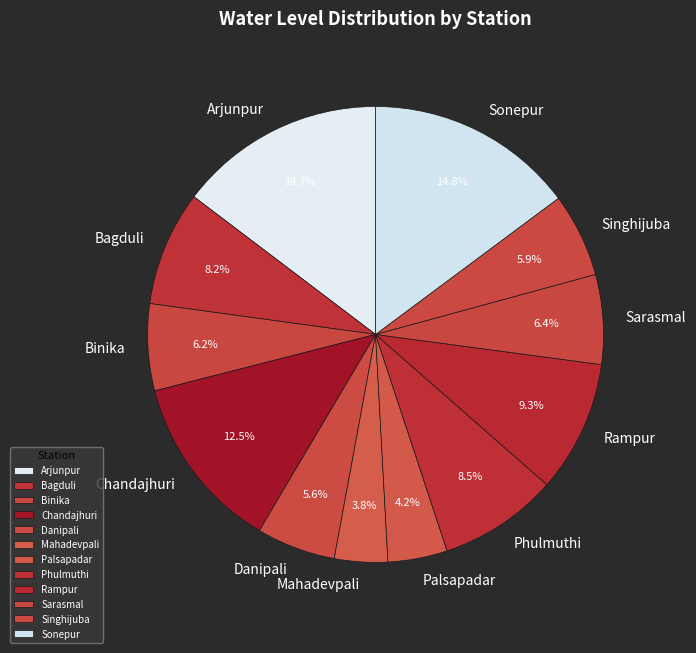

How much of the chart is everything except Palsapadar?

95.8%